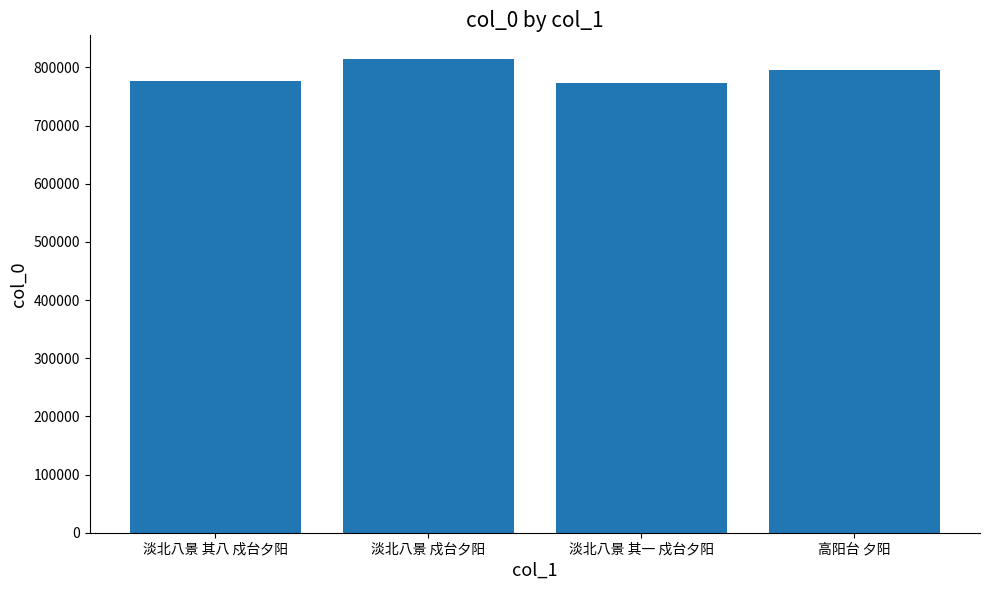

What is the minimum value shown in the chart?

774012